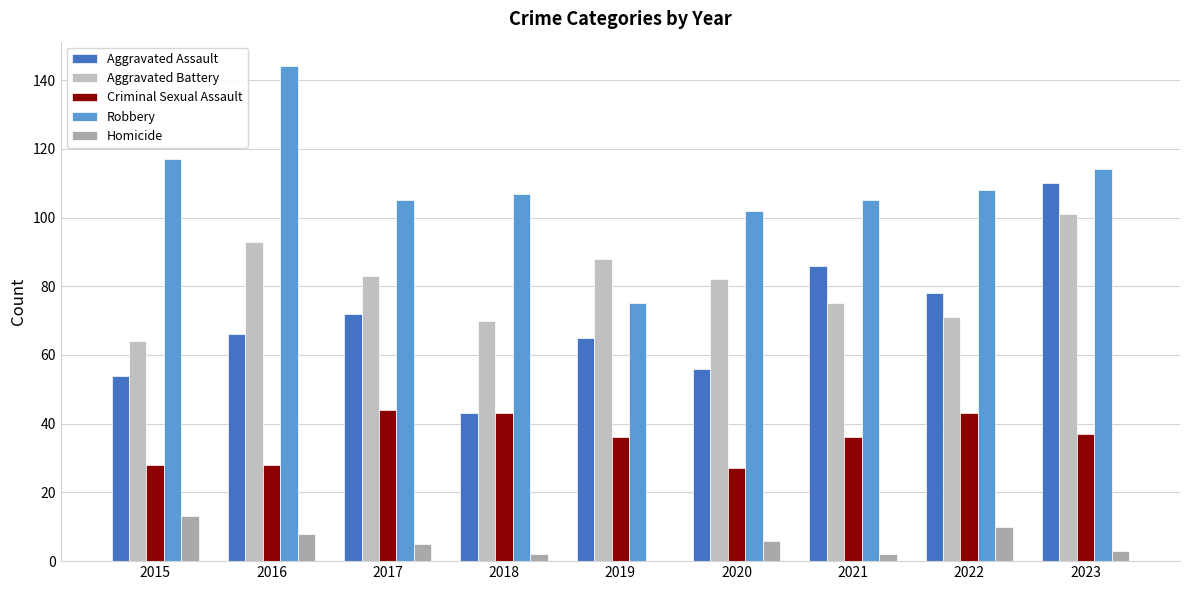

What is the difference between the maximum and minimum values in the Aggravated Assault series?

67